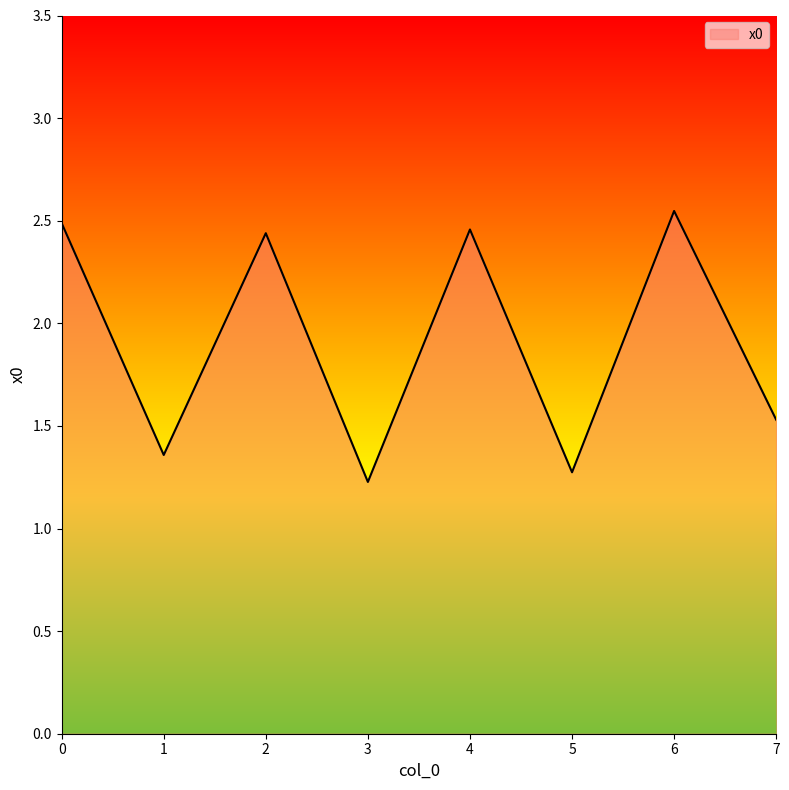

True or false: the data shows 4.1 at 2.

False